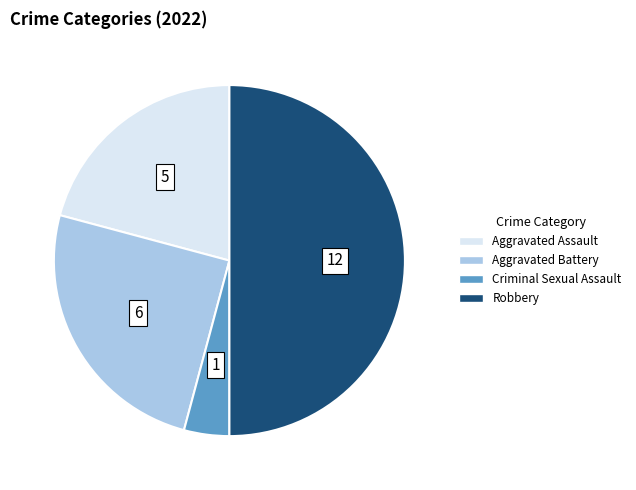

How many segments does this pie chart have?

4